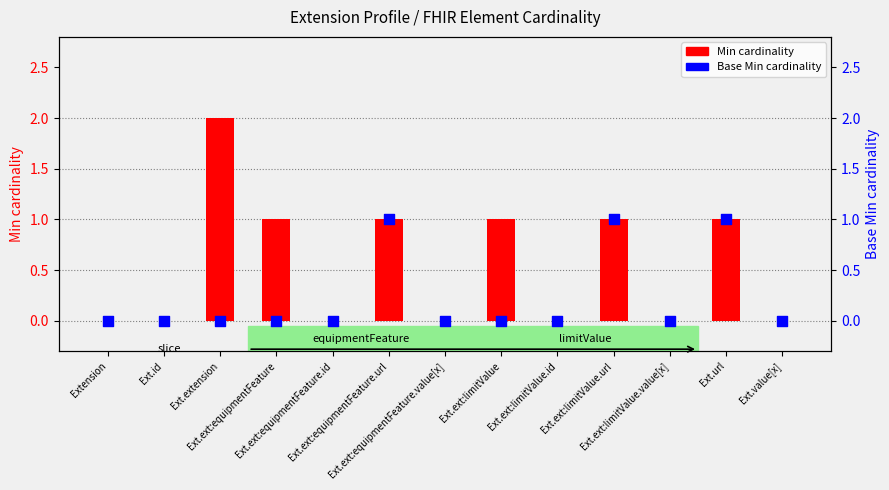

At which category is the sum across all series the highest?

Ext.extension